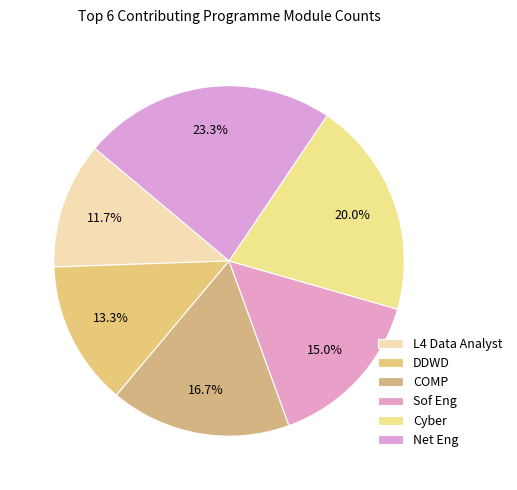

How many slices are in this pie chart?

6